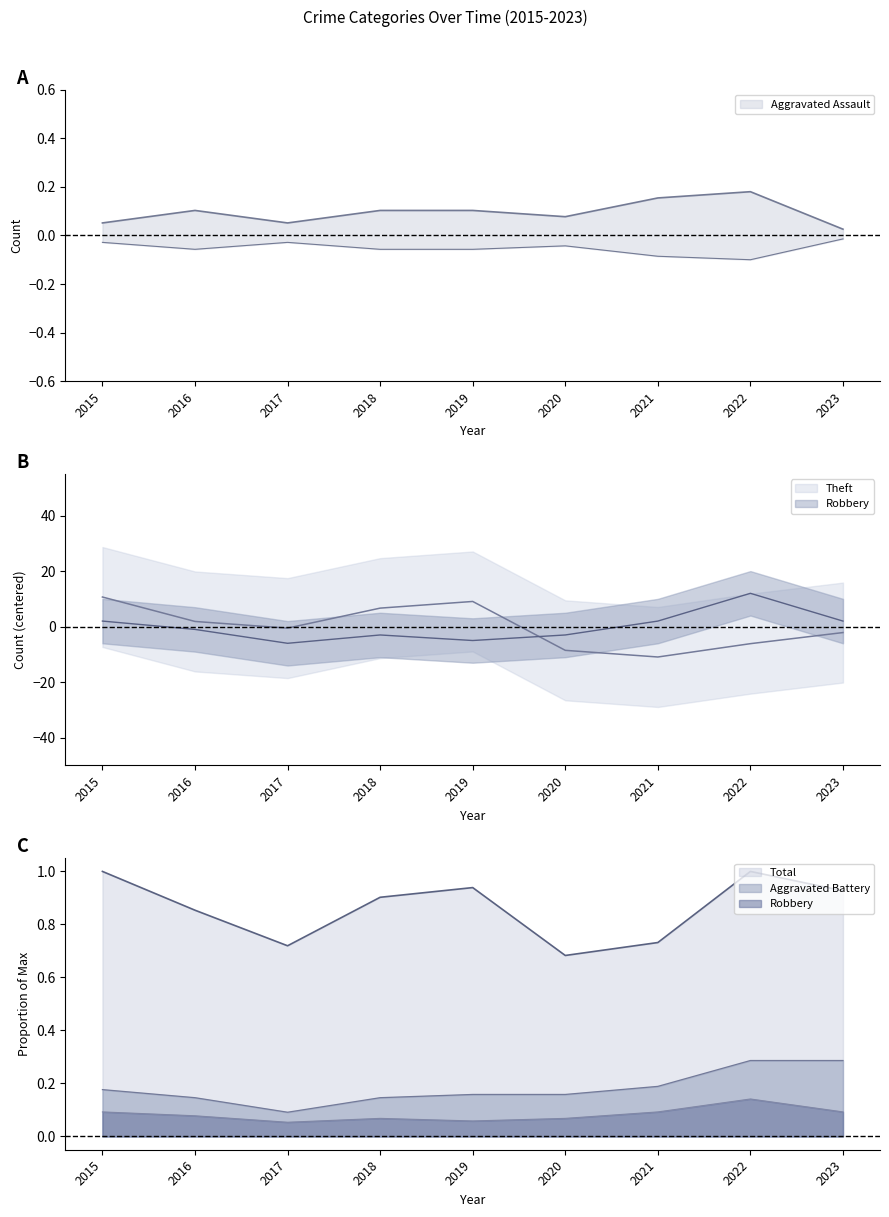

Does the chart have visible grid lines?

No